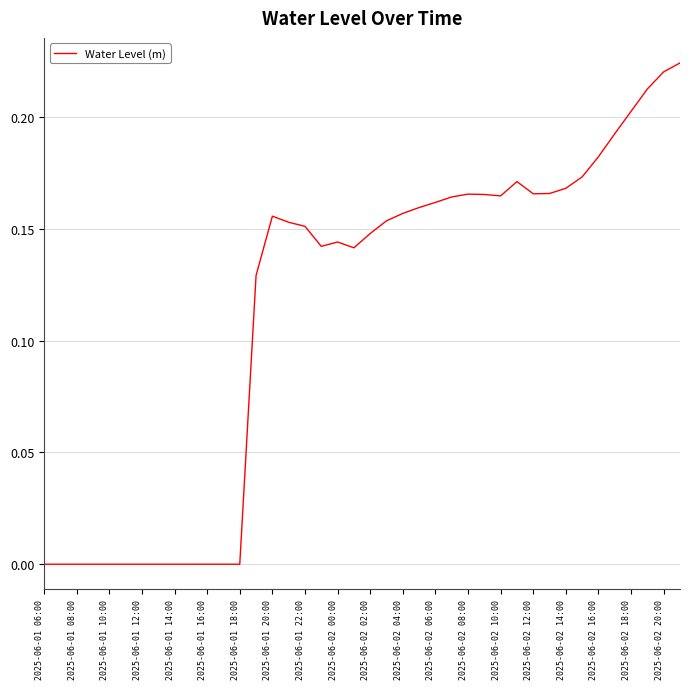

What is the difference between the maximum and minimum values?

0.2